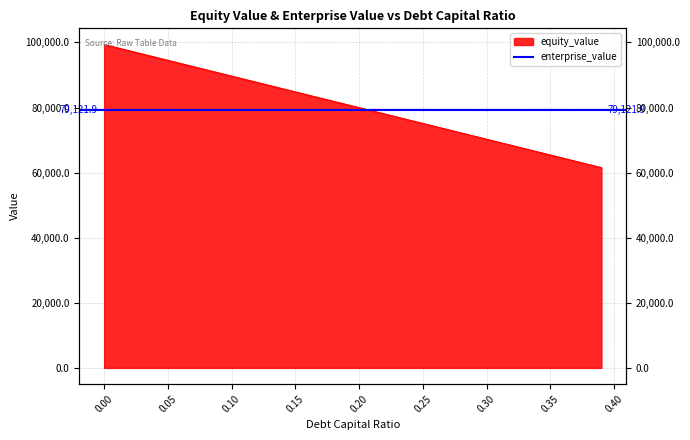

What is the difference between the maximum and minimum values?

37824.3